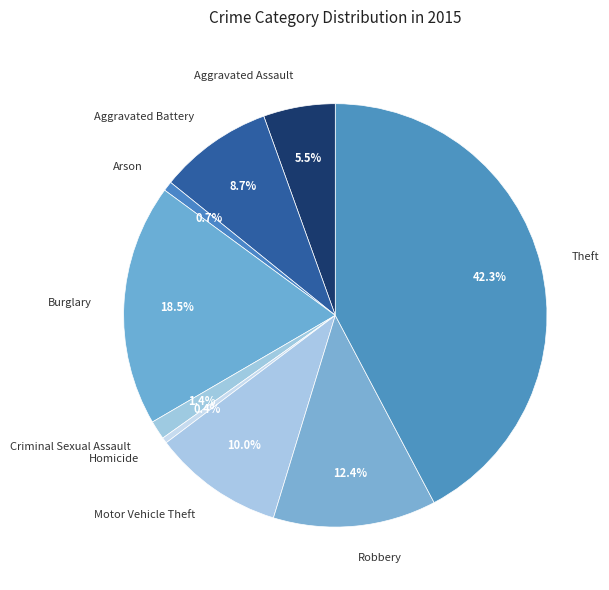

Does Aggravated Battery represent more than half of the total?

No